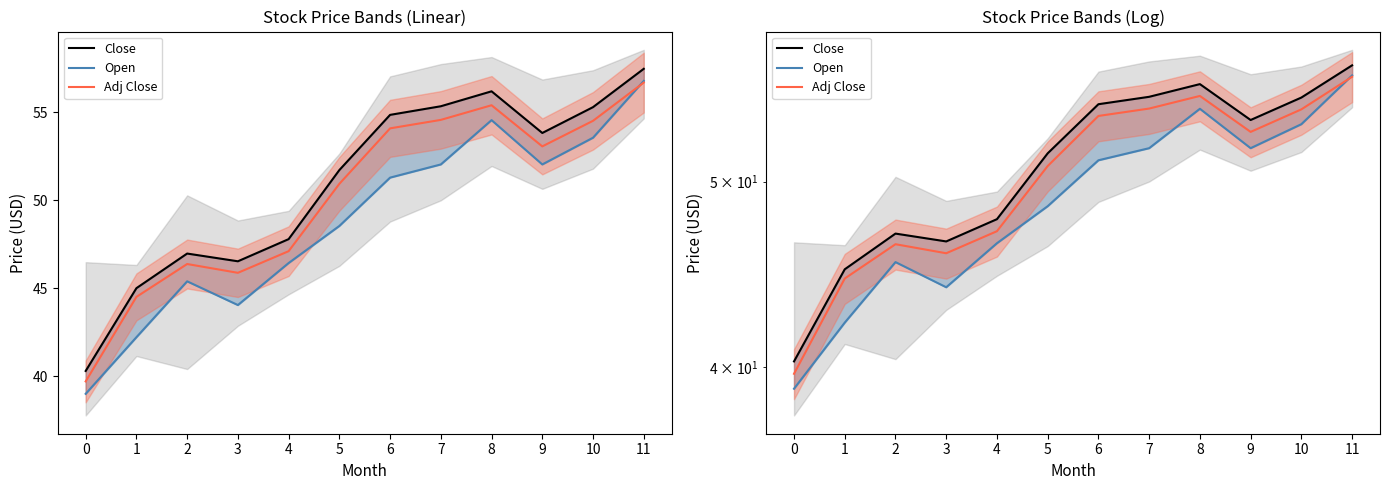

True or false: Close and Adj Close cross at least once.

False